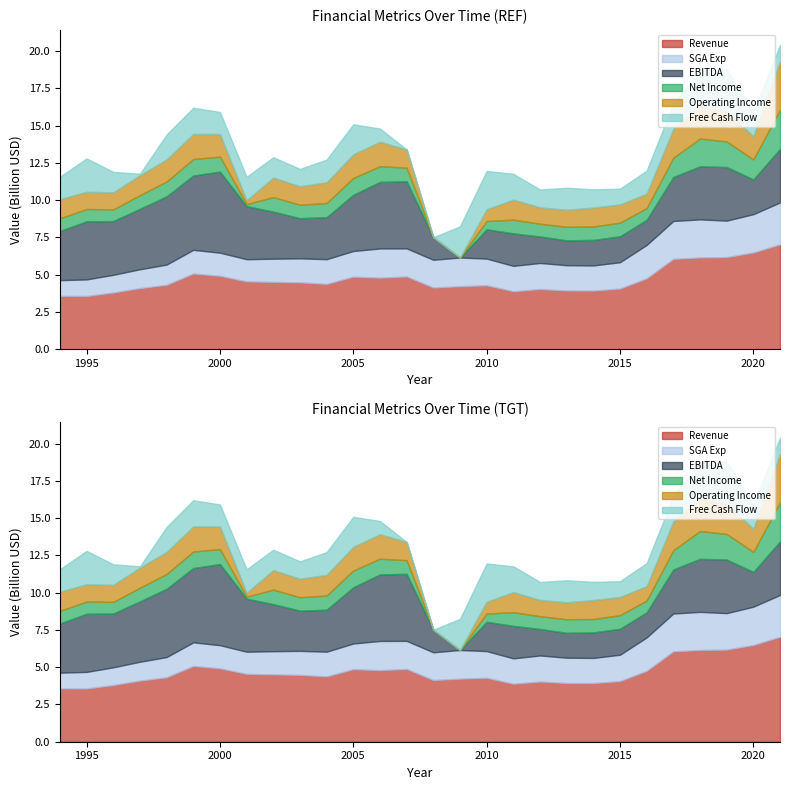

What is the average value of the EBITDA series?

3020275000